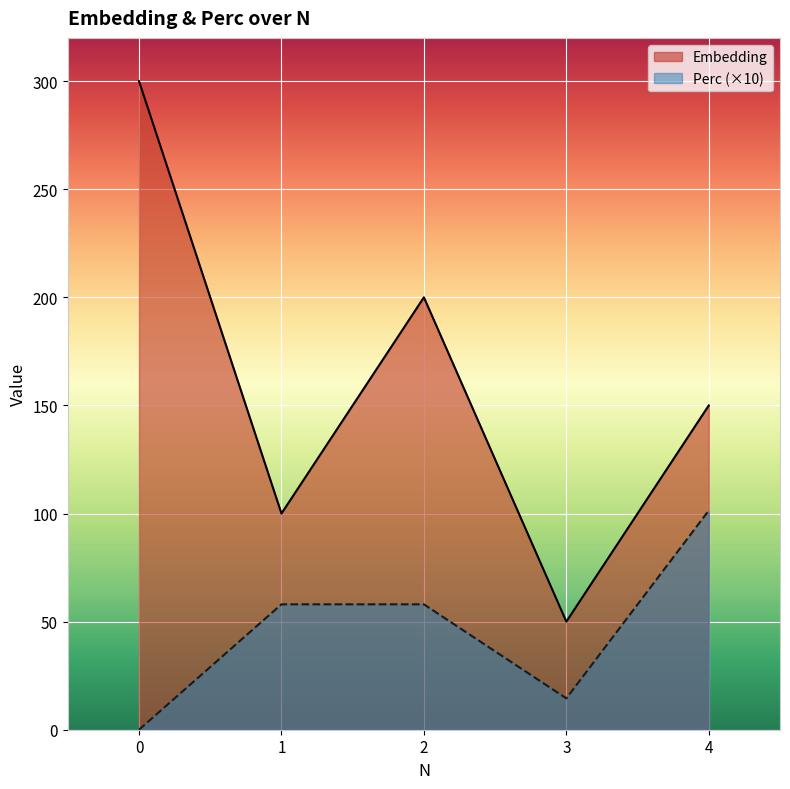

At how many categories does at least one series exceed 296?

1